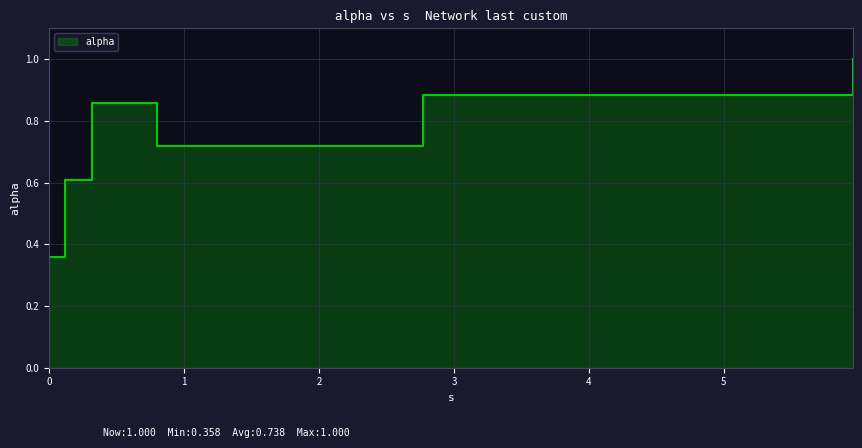

True or false: the data shows 0.3 at 0.11828600850272977.

False